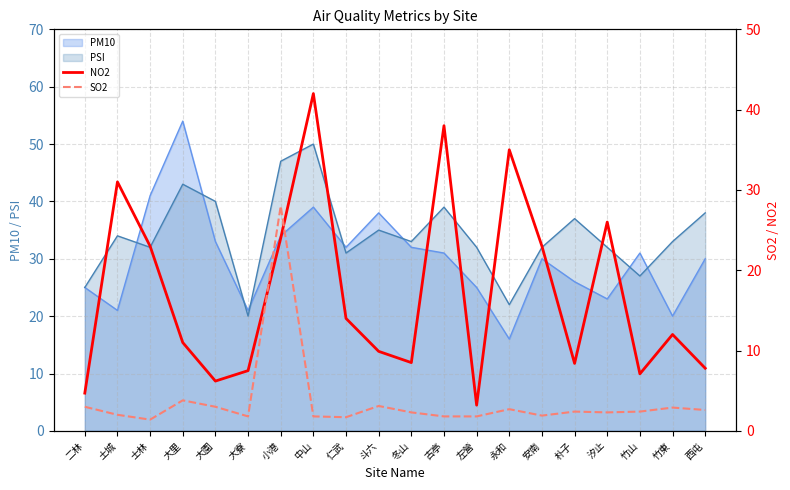

How many lines are shown in the chart?

2